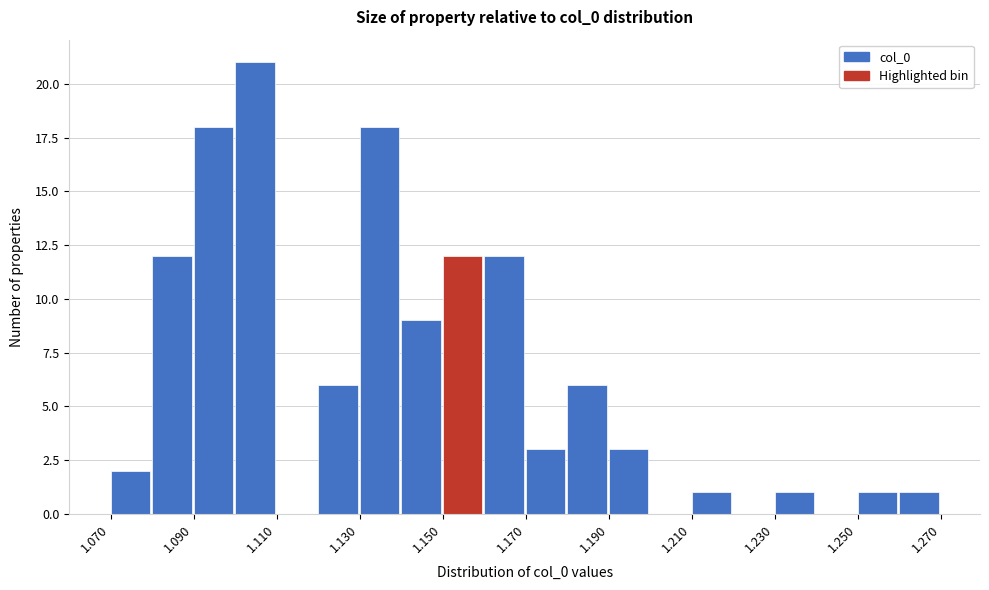

Reading left to right, transcribe this chart: for each bar, give the range it covers on the x-axis and its height. The values are not printed on the chart, so give them approximately, as read against the axis.

1.07 to 1.08: 2
1.08 to 1.09: 12
1.09 to 1.10: 18
1.10 to 1.11: 21
1.11 to 1.12: 0
1.12 to 1.13: 6
1.13 to 1.14: 18
1.14 to 1.15: 9
1.15 to 1.16: 12
1.16 to 1.17: 12
1.17 to 1.18: 3
1.18 to 1.19: 6
1.19 to 1.20: 3
1.20 to 1.21: 0
1.21 to 1.22: 1
1.22 to 1.23: 0
1.23 to 1.24: 1
1.24 to 1.25: 0
1.25 to 1.26: 1
1.26 to 1.27: 1